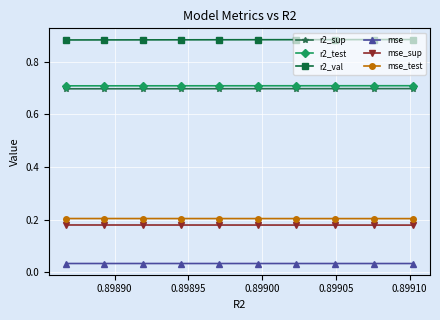

How many series are shown in this chart?

6